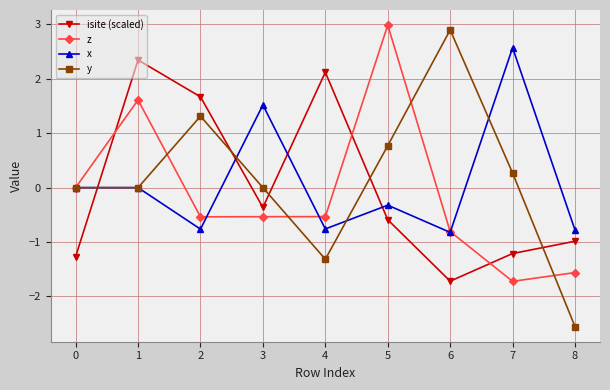

Is the value of y at 7 greater than the value of x at 5?

Yes